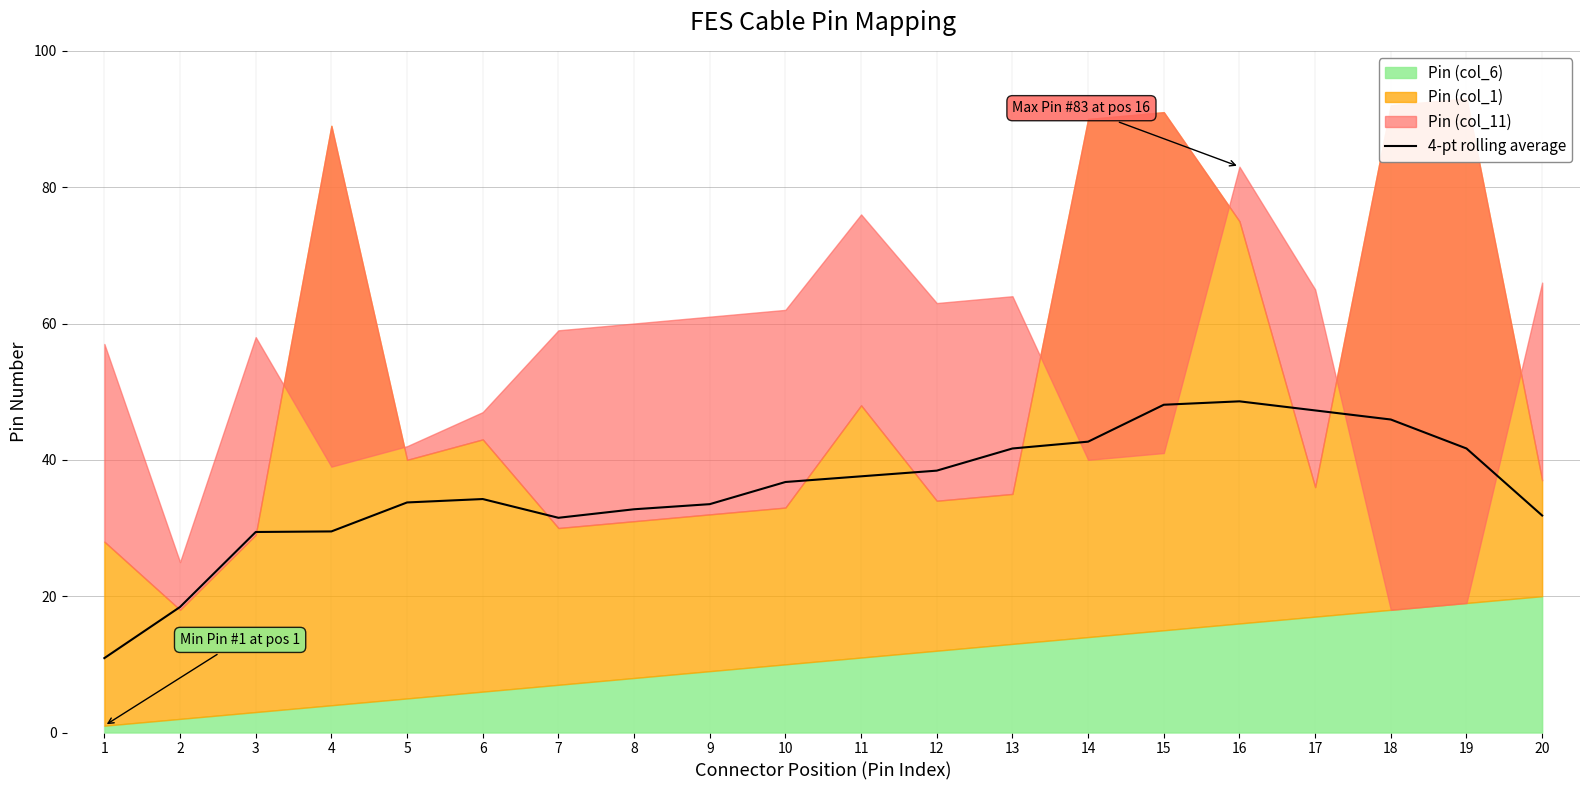

True or false: there are more than 1 points higher than both neighbors.

True